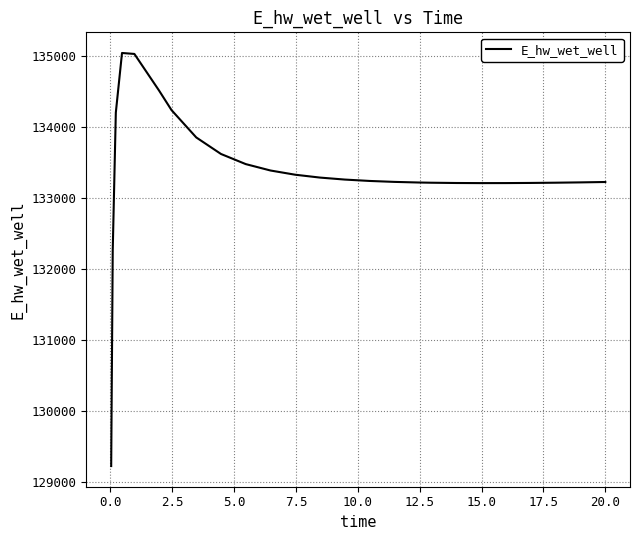

What is the maximum value shown in the chart?

135040.7